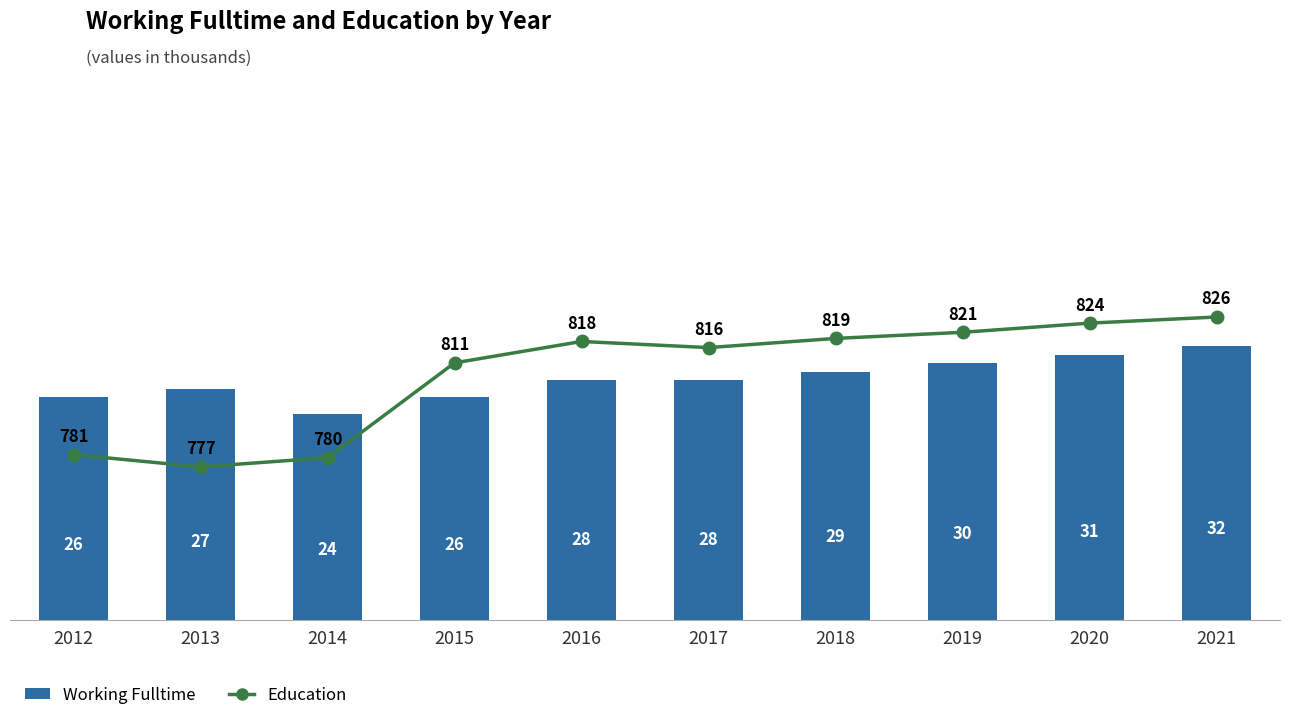

What is the difference between the highest and lowest values at 2013?

750